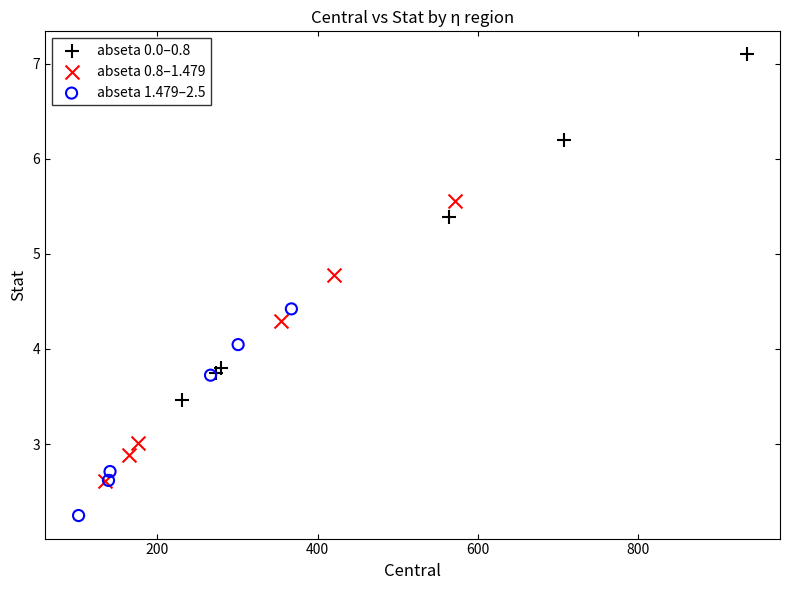

Which series has the largest Y range (max minus min)?

abseta 0.0–0.8